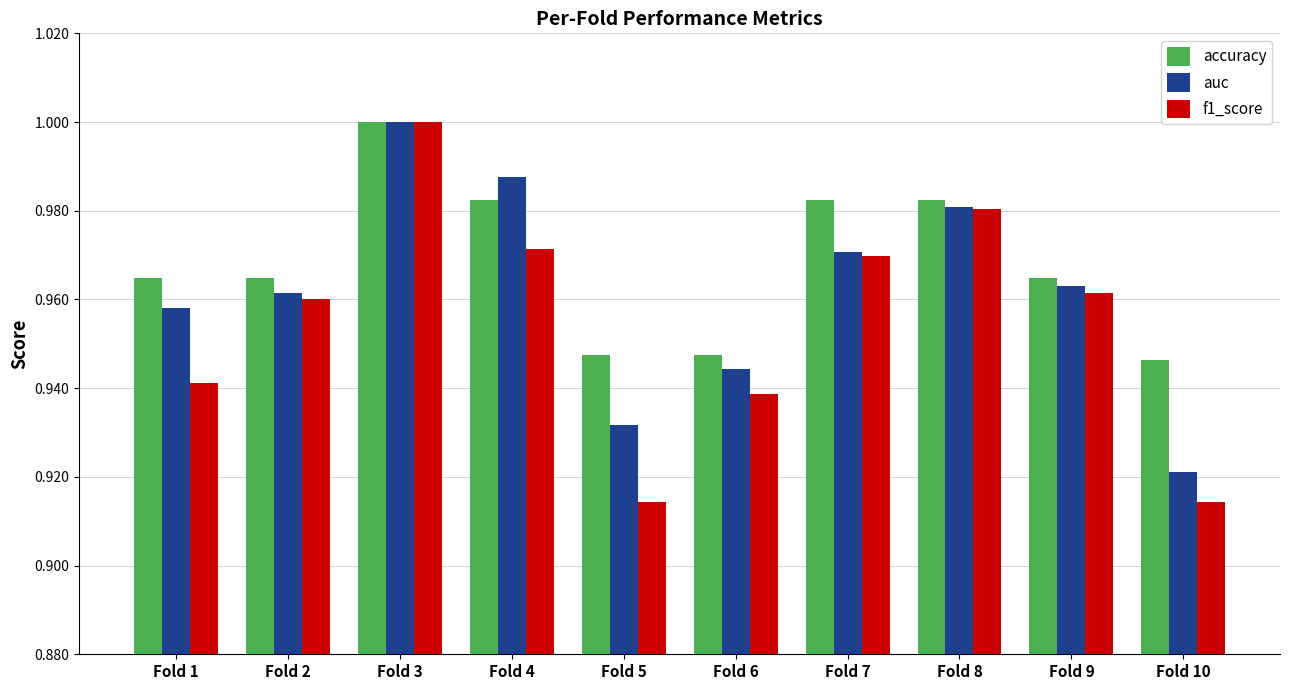

At how many categories does at least one series exceed 0?

10